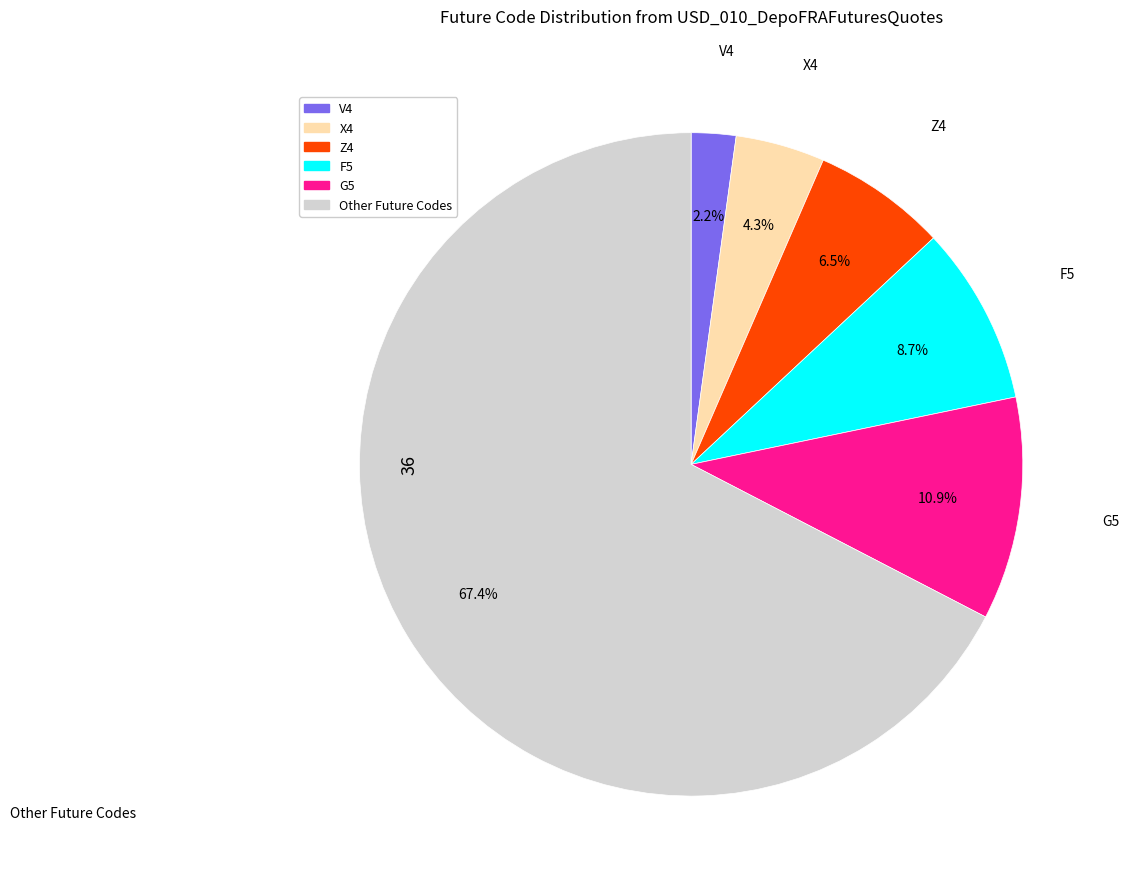

Does Other Future Codes represent more than half of the total?

Yes